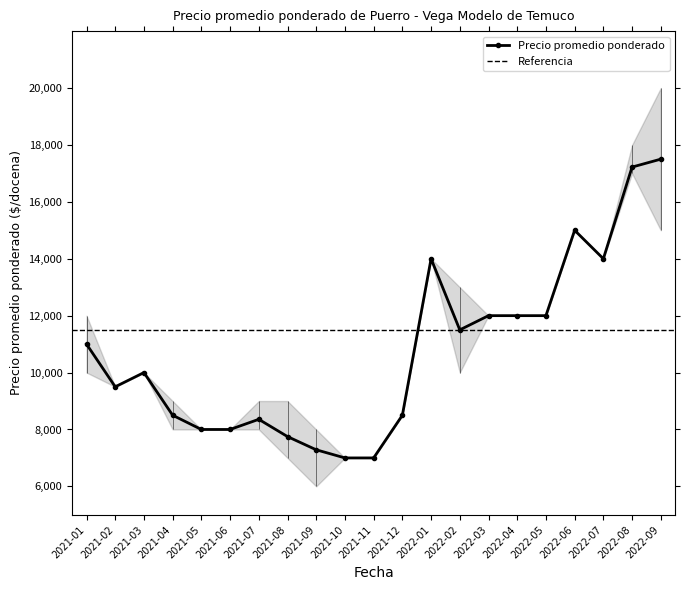

At which category does the chart reach its peak across all series?

2022-09